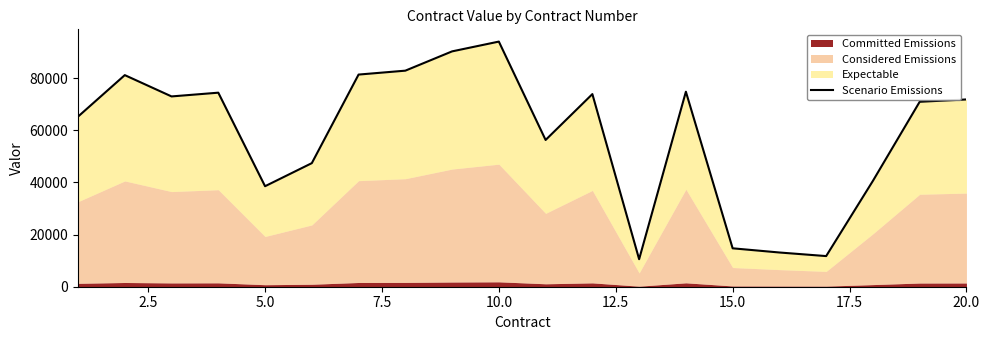

The chart shows a value of 40530 at 5.0. True or false?

False